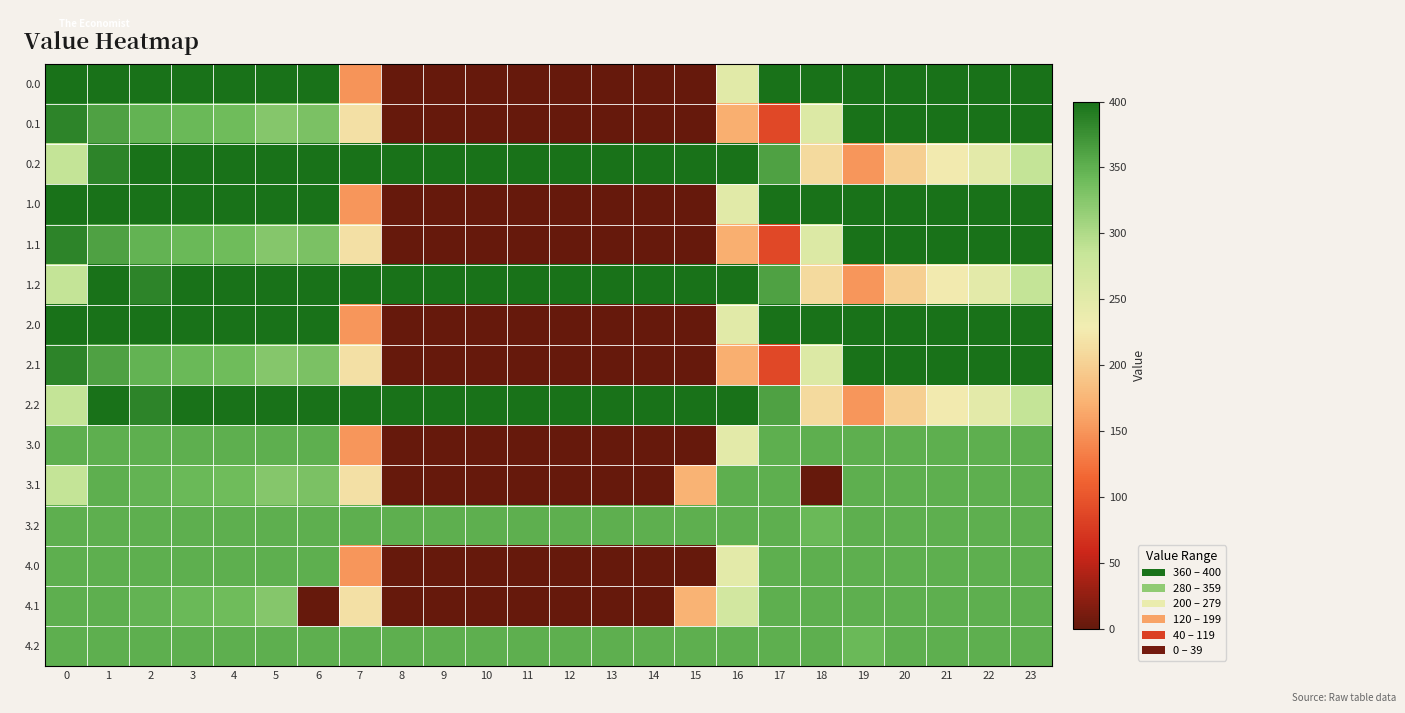

At which category is the sum across all series the highest?

1